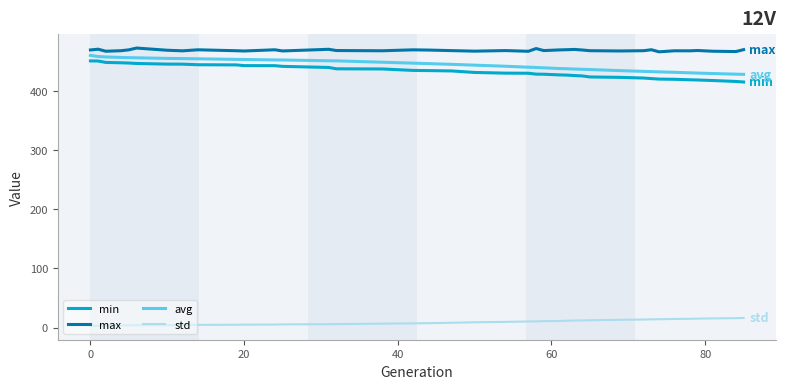

What is the greatest value displayed?

472.3